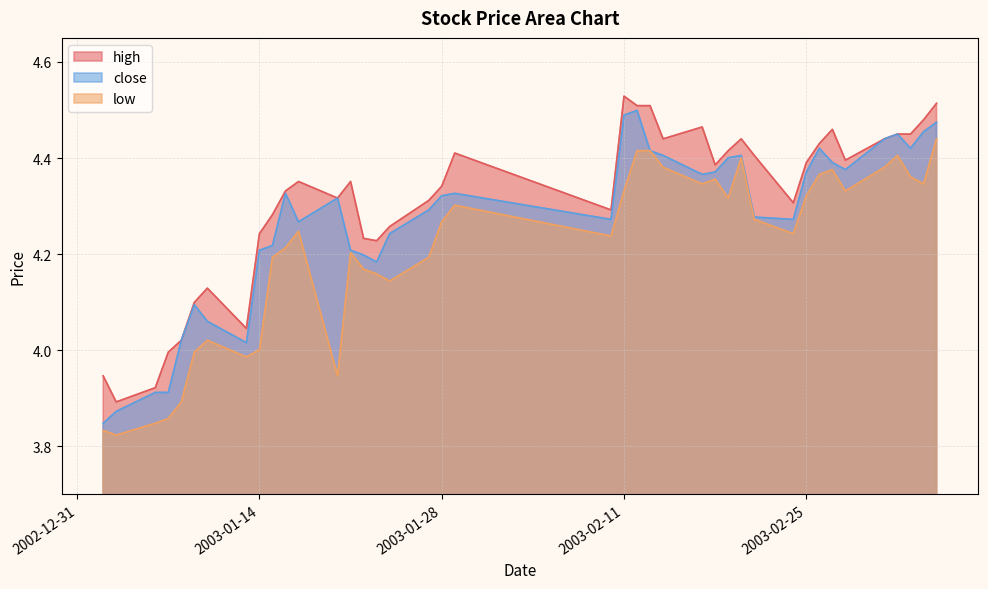

What is the label of the 38th point from the right?

2003-01-06